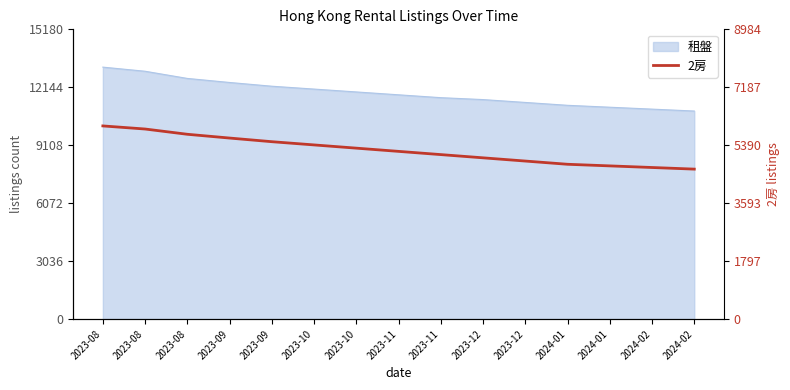

What is the minimum value shown in the chart?

4650